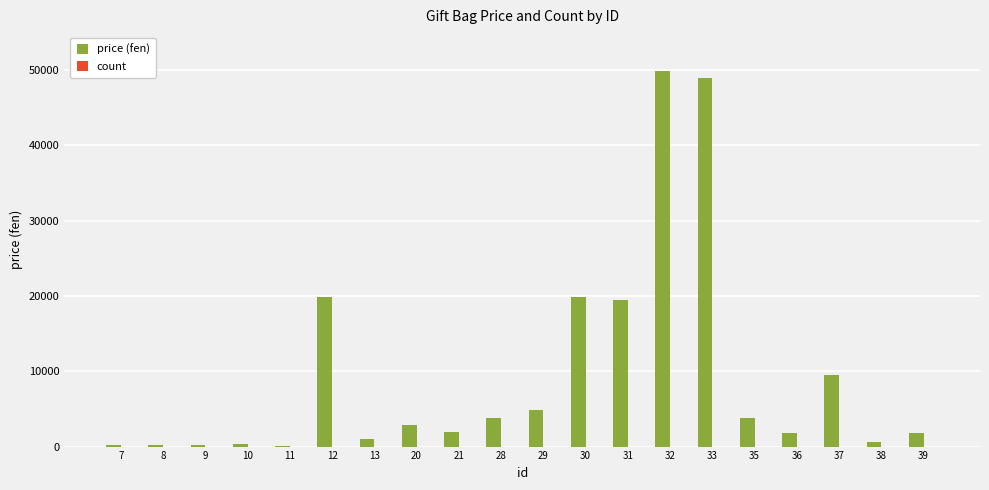

The value of price (fen) at 8 is 200. True or false?

True